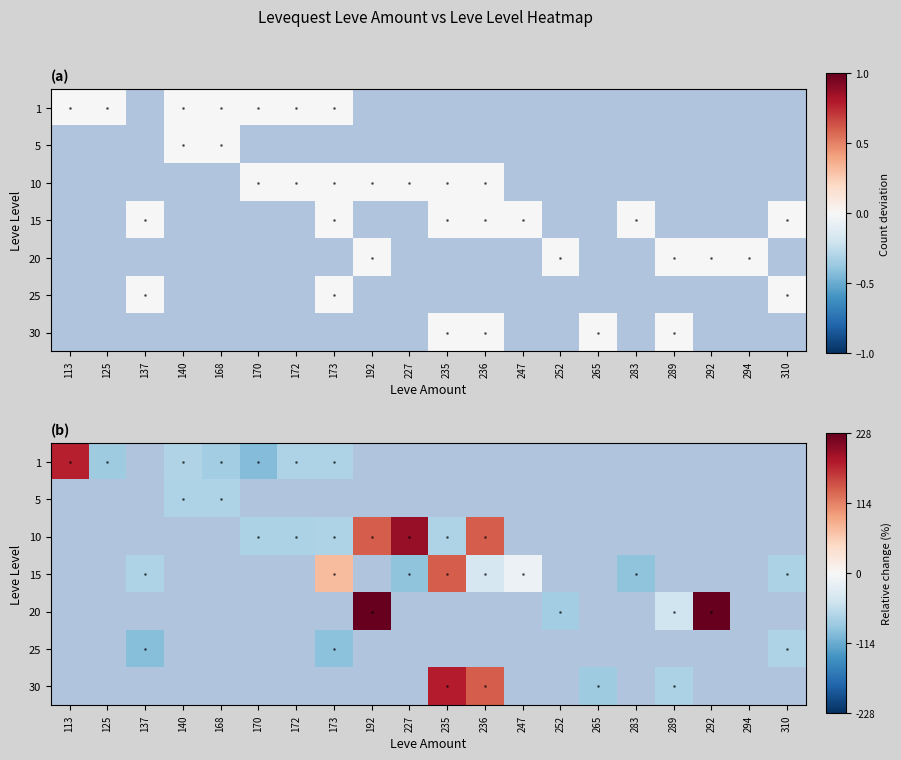

Is it true that 1 equals -19.6 at 172?

False